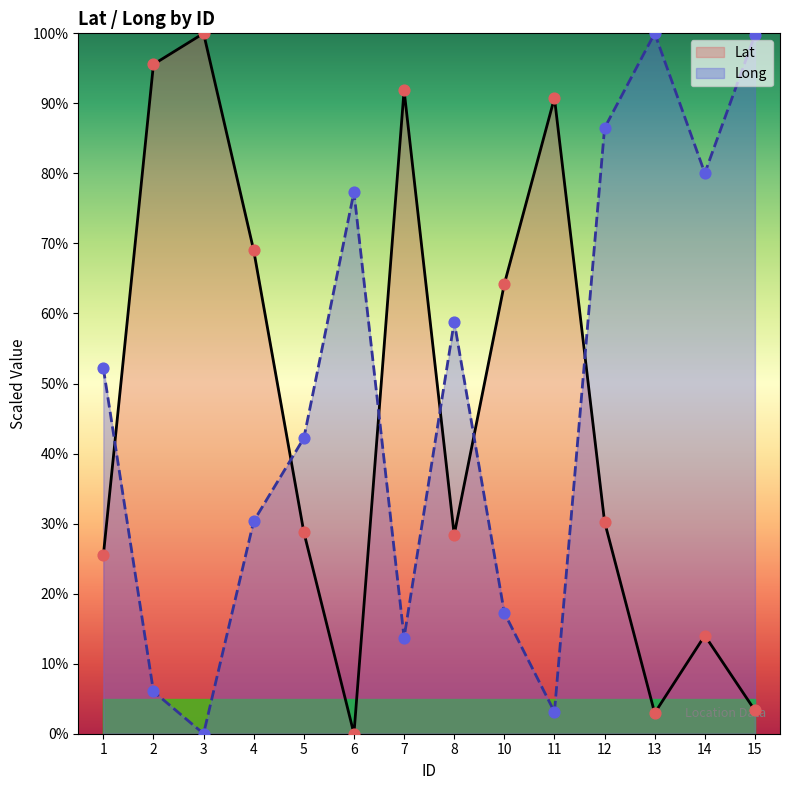

Is the value of Lat at 3 greater than the value of Long at 2?

Yes